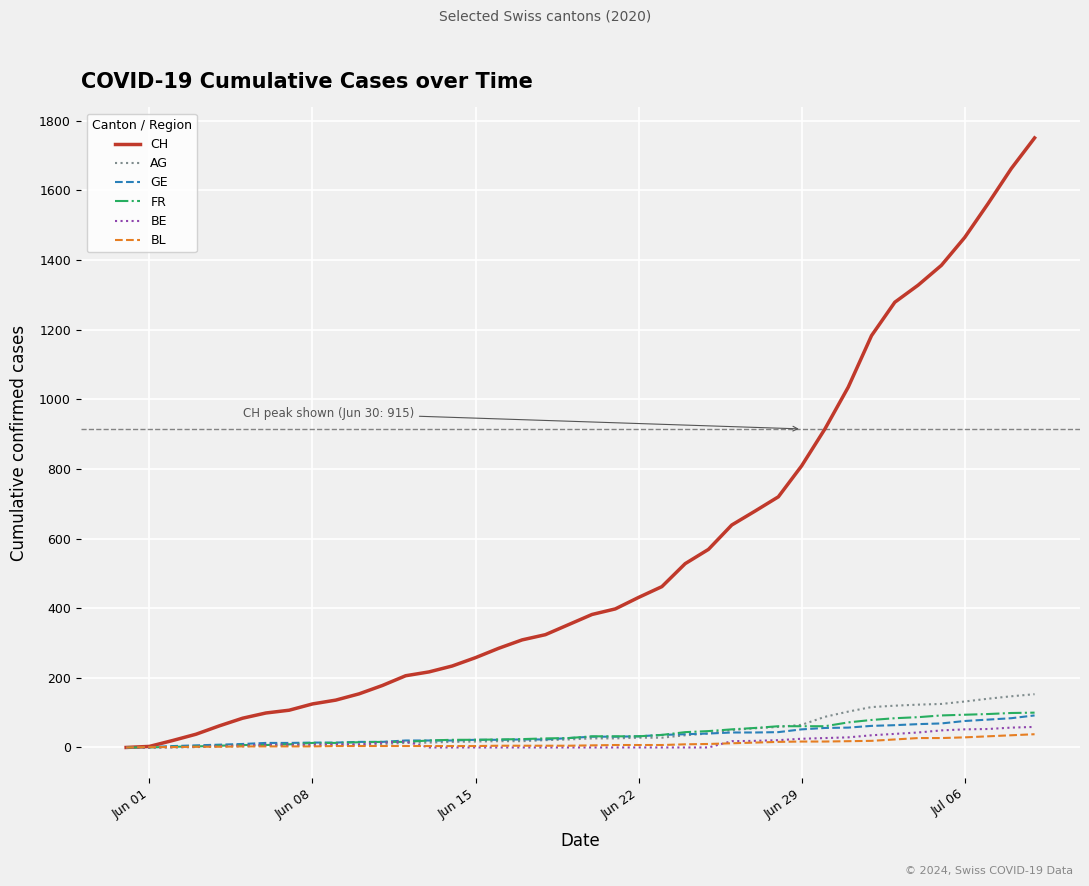

Is this an area chart (filled region under the line)?

No